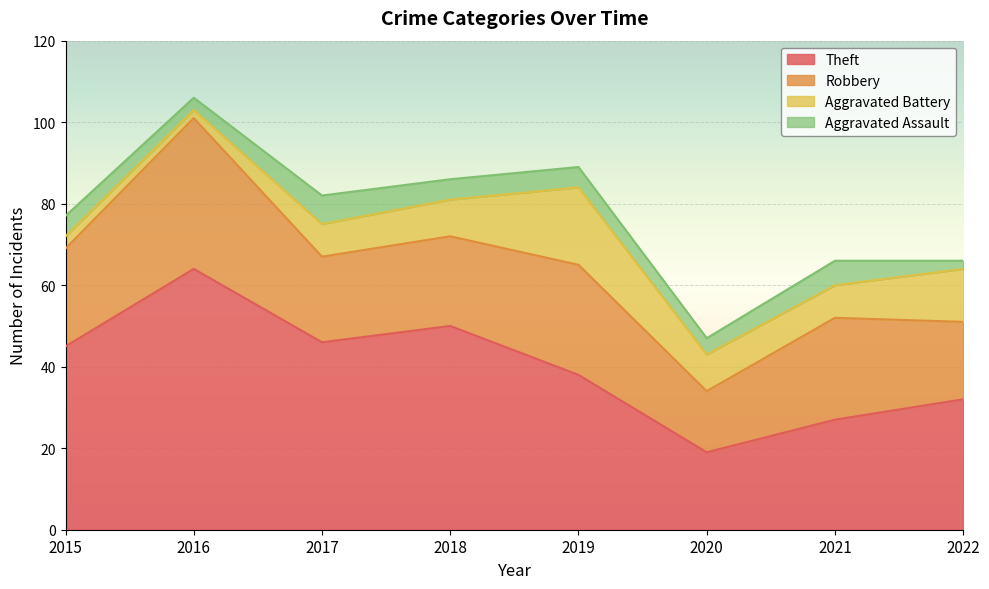

How many values in the Aggravated Battery series exceed 9?

2